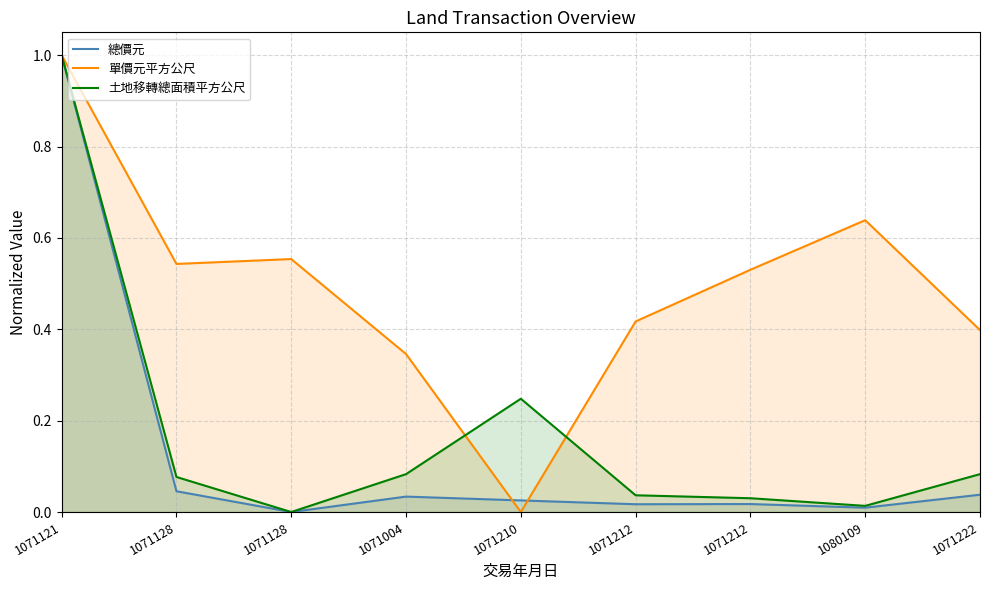

Where is the first local minimum for 單價元平方公尺?

1071128